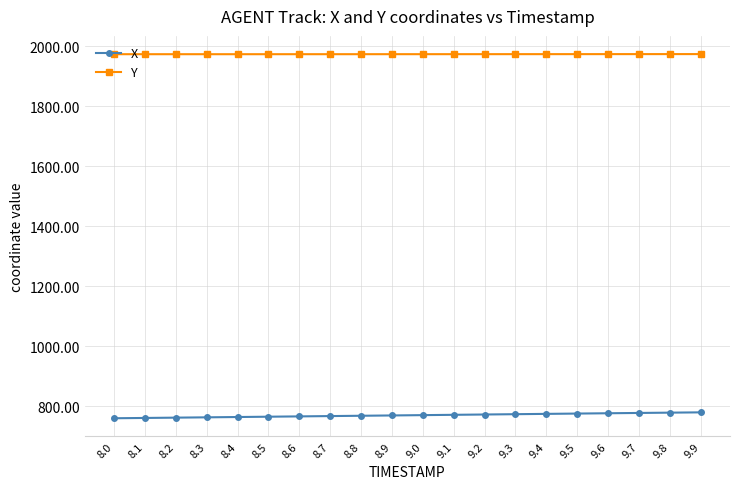

The Y series shows 737.6 at 9.2. True or false?

False